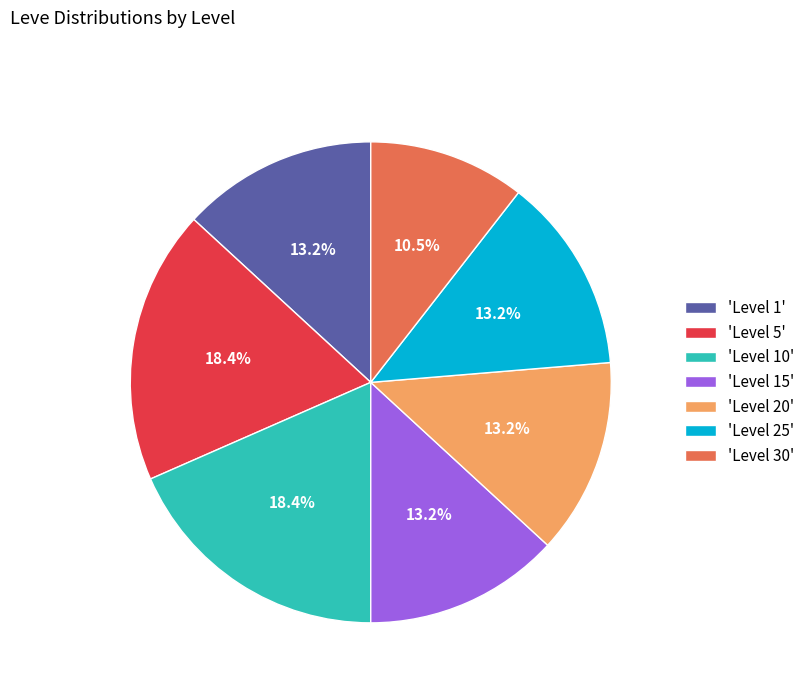

Does any single category account for the majority?

No